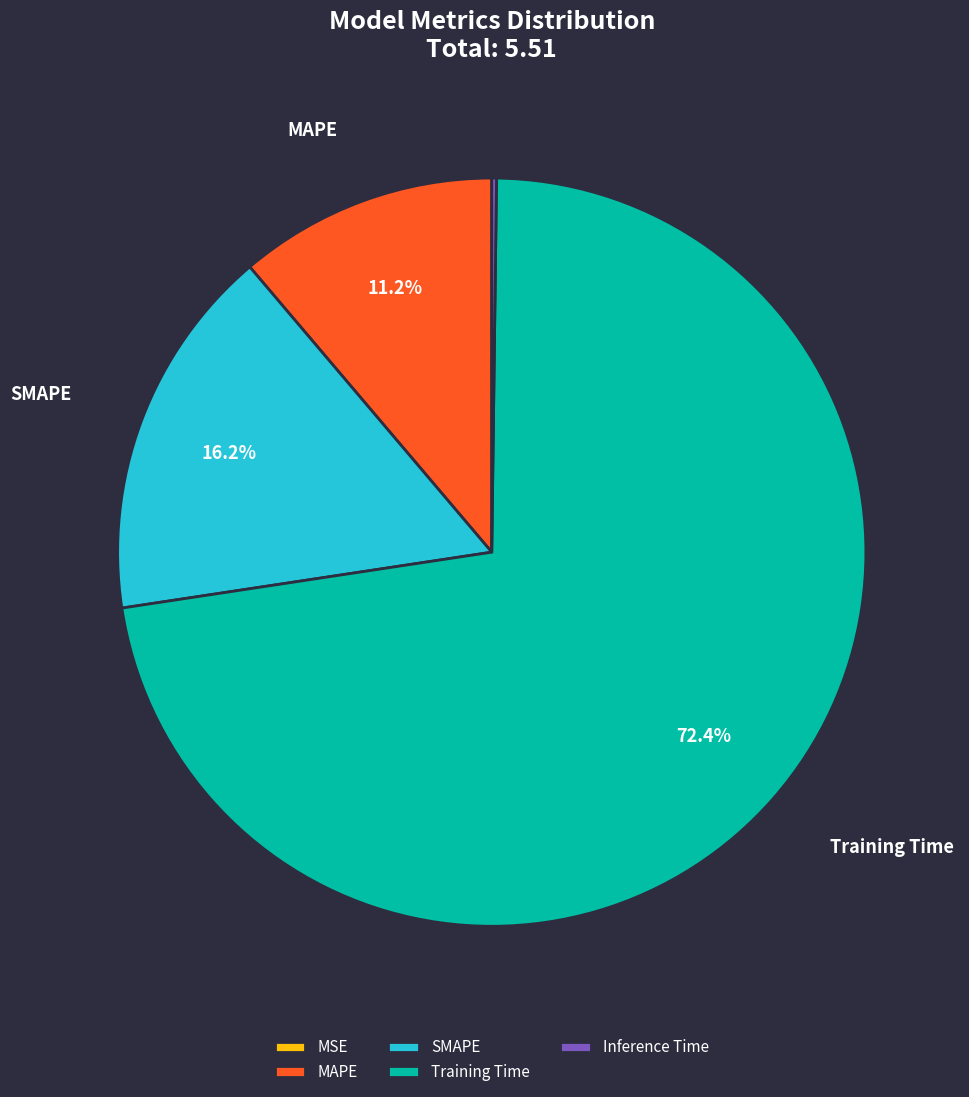

To the nearest percent, what is the difference between the largest and smallest slice percentages?

72%